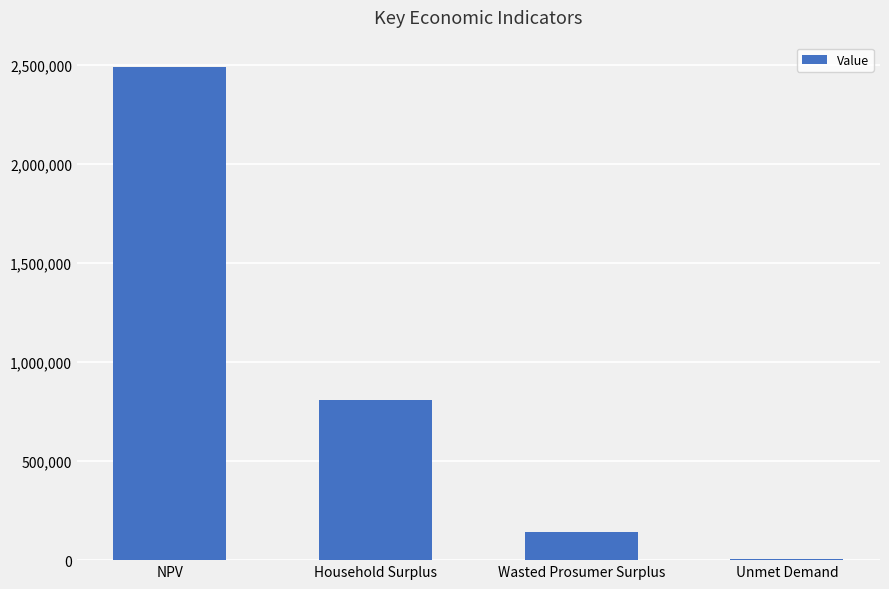

Are the bars grouped side by side (vs. stacked)?

No